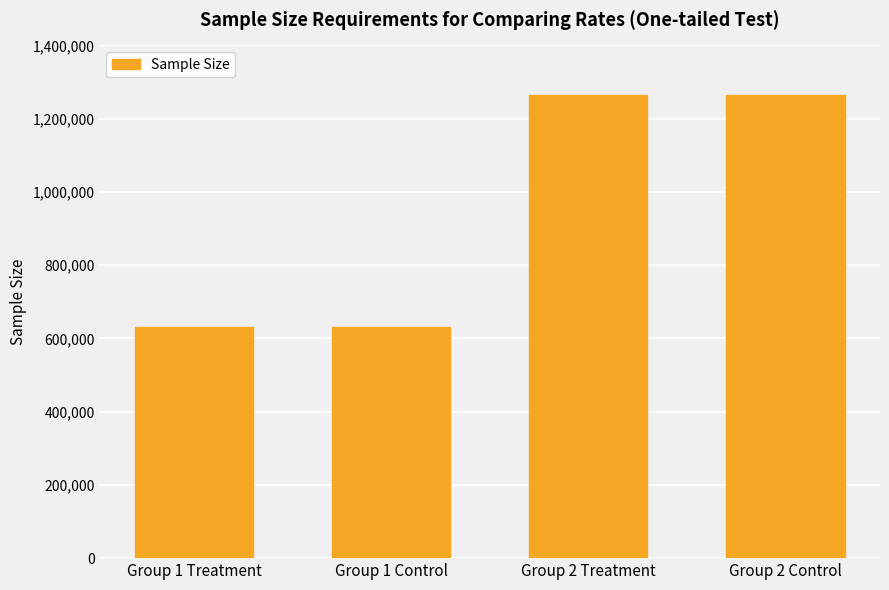

How many values are below 1263244?

2